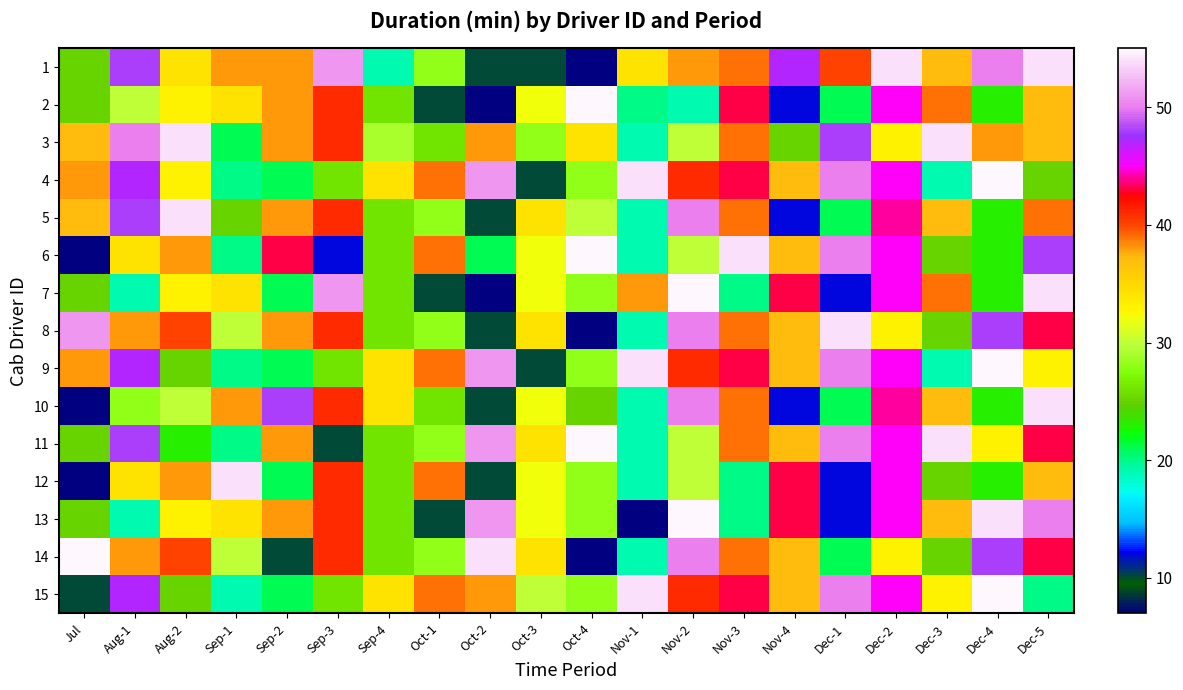

Rank the series at Aug-1 from lowest to highest value.

7, 13, 10, 2, 6, 12, 8, 14, 4, 9, 15, 1, 5, 11, 3